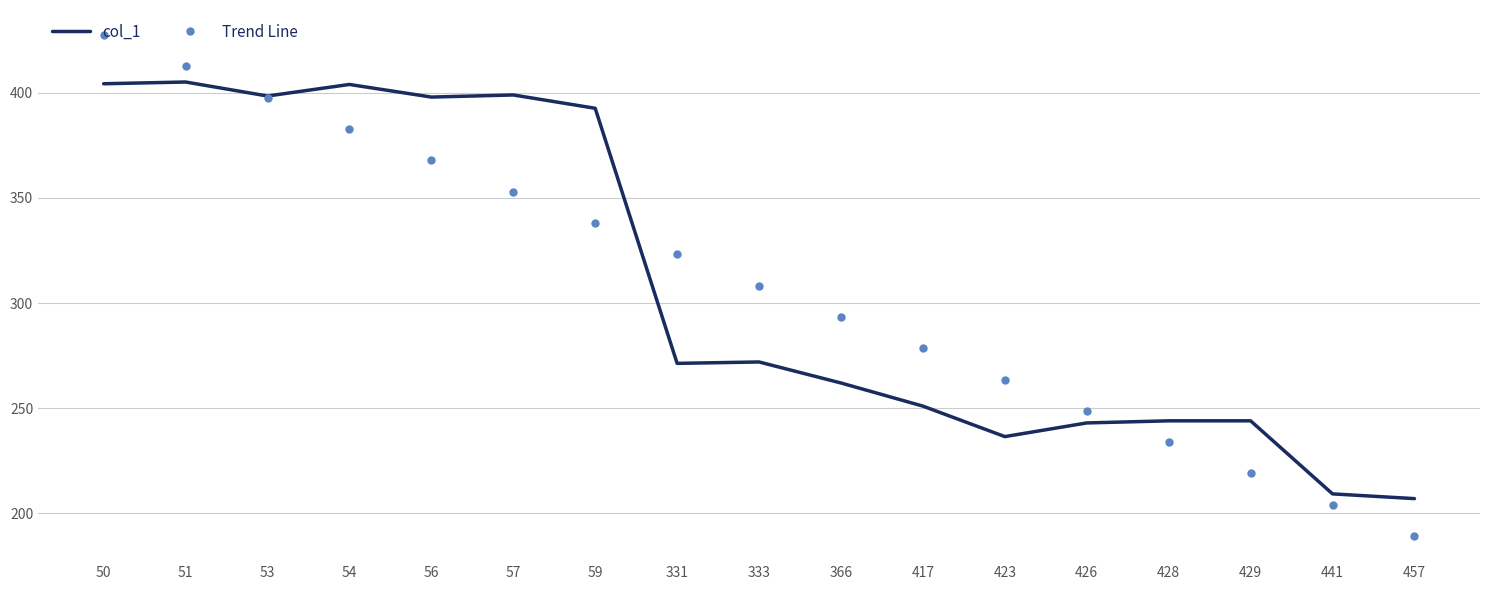

The value of col_1 at 59 is 392.7. True or false?

True